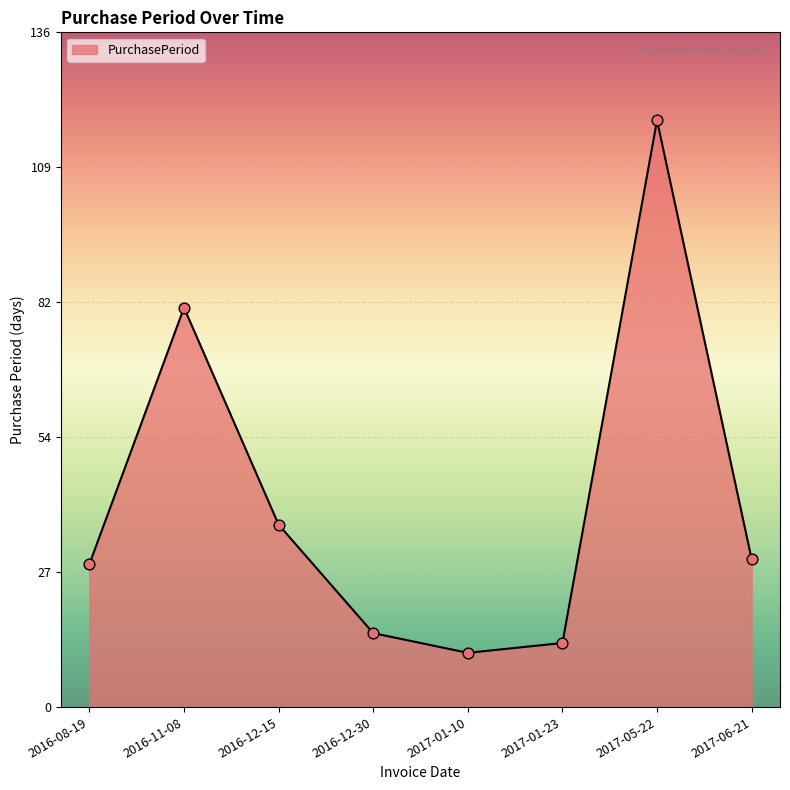

Which has a higher value, 2016-12-15 or 2016-12-30?

2016-12-15